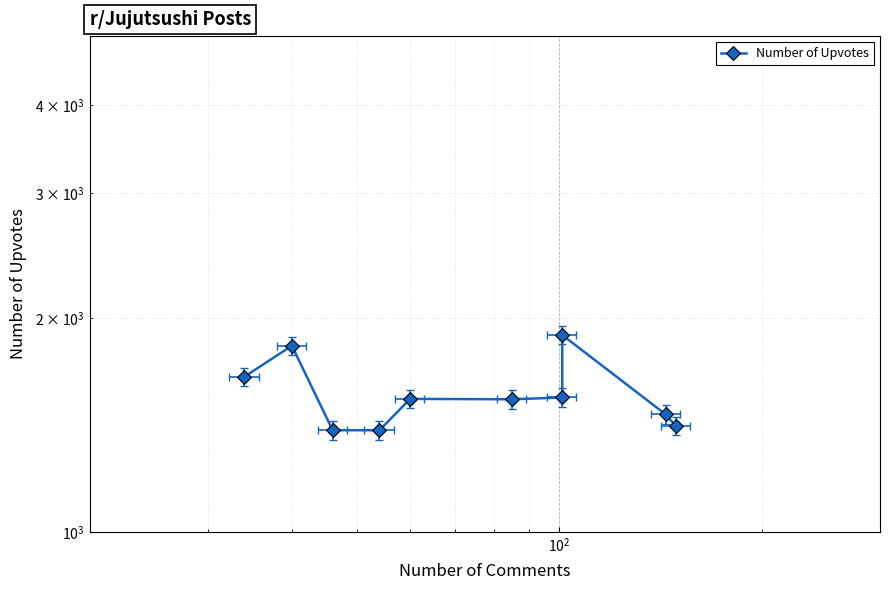

The chart shows a value of 838 at $\mathdefault{10^{3}}$. True or false?

False